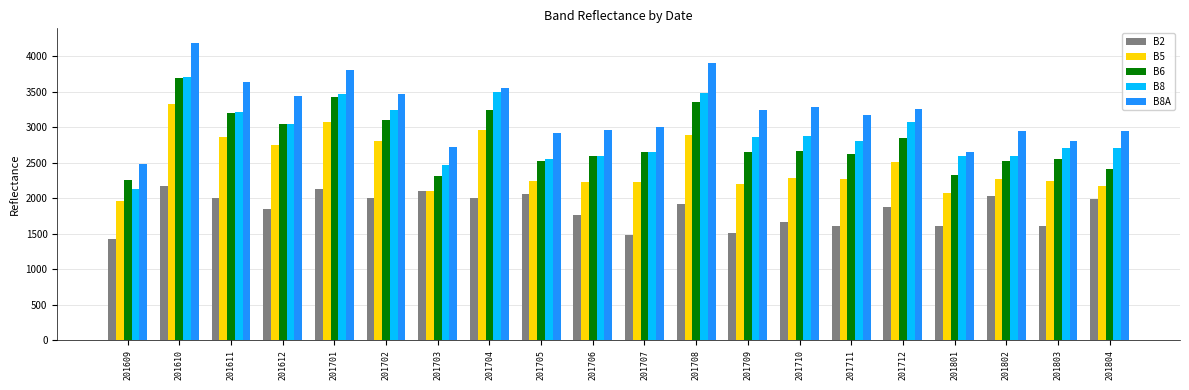

True or false: B5 has a value of 3327 at 201610.

True